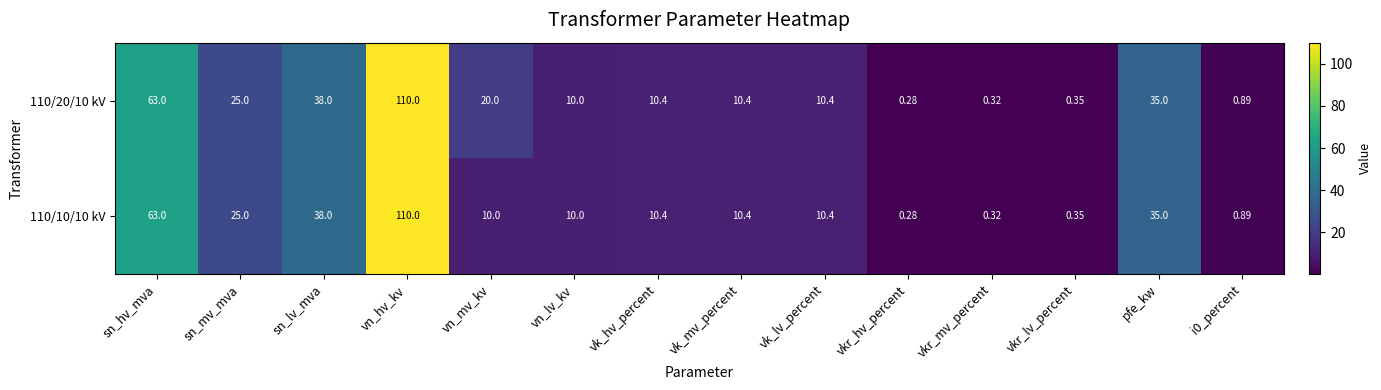

Rank the series by their average value, from highest to lowest.

110/20/10 kV, 110/10/10 kV